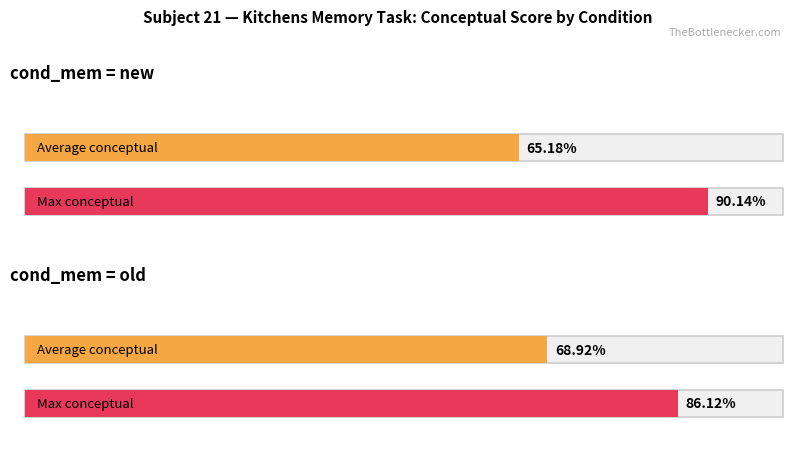

How many bars are there in each group?

2